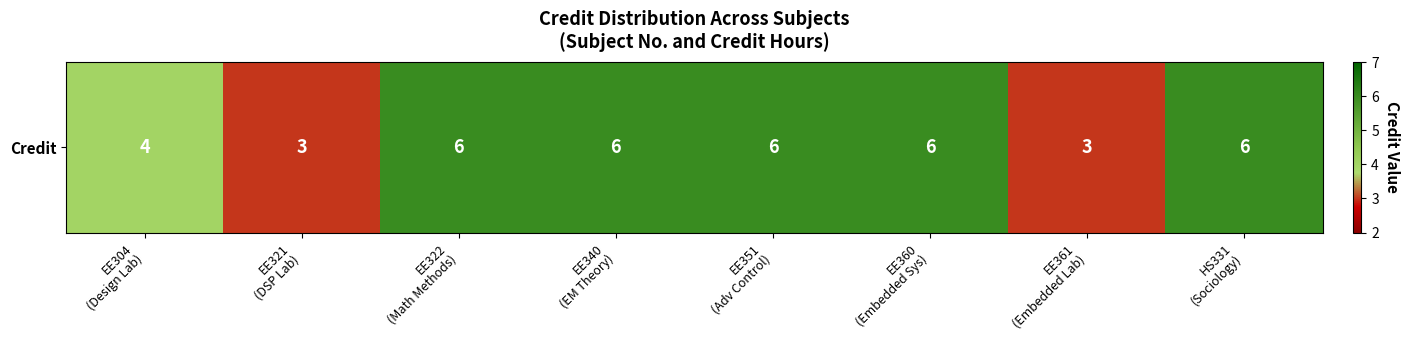

The chart shows a value of 6 at EE351
(Adv Control). True or false?

True